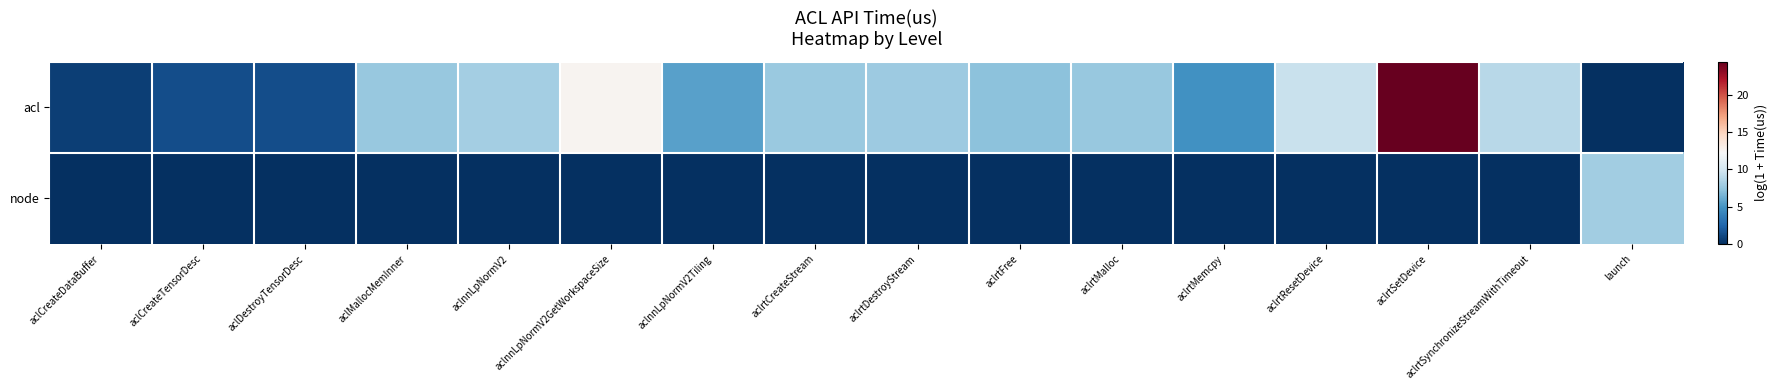

What is the greatest value displayed?

24.5